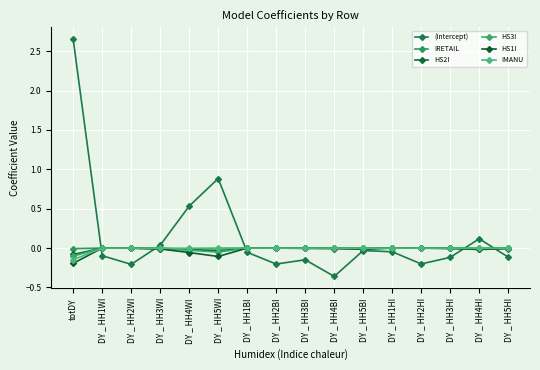

List the labels in order of HS2I value, largest first.

DY _ HH1HI, DY _ HH1BI, DY _ HH1WI, DY _ HH2BI, DY _ HH2HI, DY _ HH2WI, DY _ HH3BI, DY _ HH3HI, DY _ HH4BI, DY _ HH5HI, DY _ HH3WI, DY _ HH5BI, DY _ HH4HI, DY _ HH4WI, DY _ HH5WI, totDY